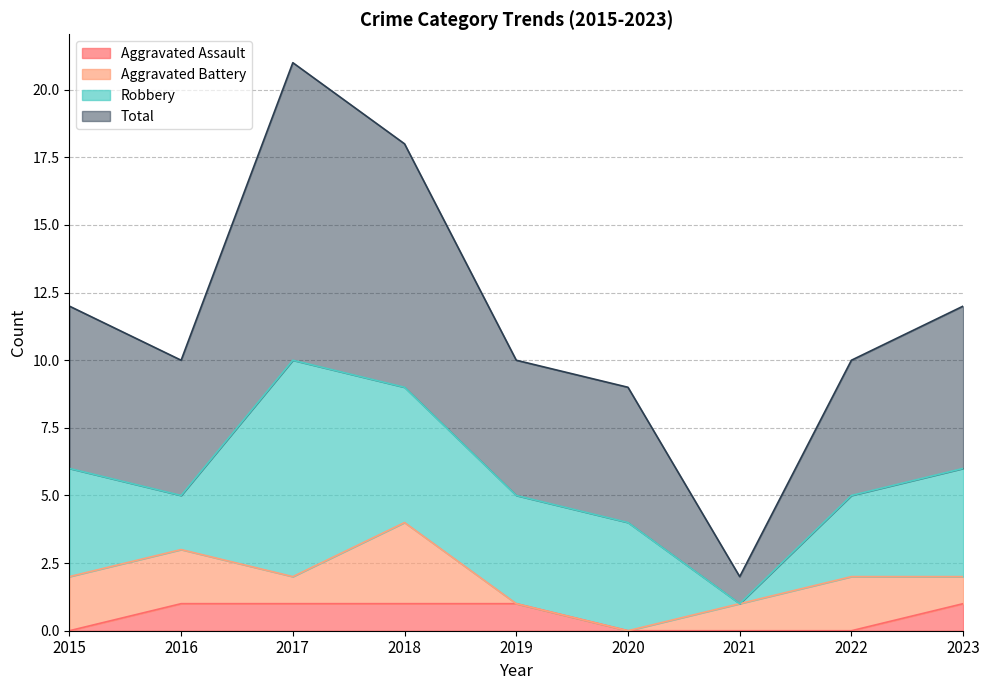

Does the chart have visible grid lines?

Yes